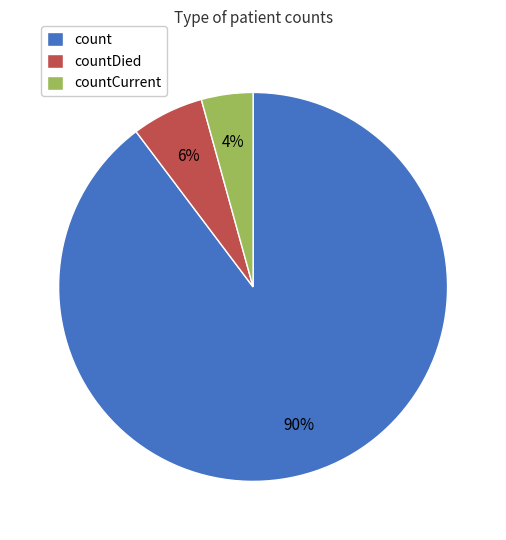

The count slice represents 90% of the pie. True or false?

True